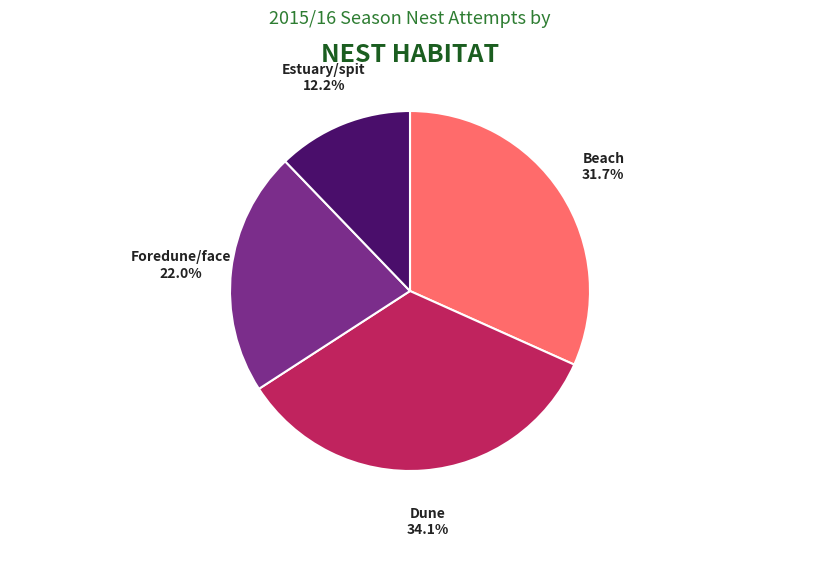

Approximately how many times larger is the value at Estuary/spit compared to Foredune/face?

0.6